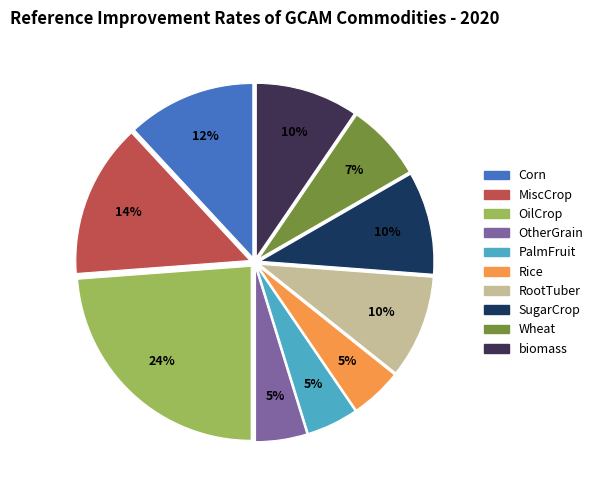

Which category has the biggest portion of the pie?

OilCrop